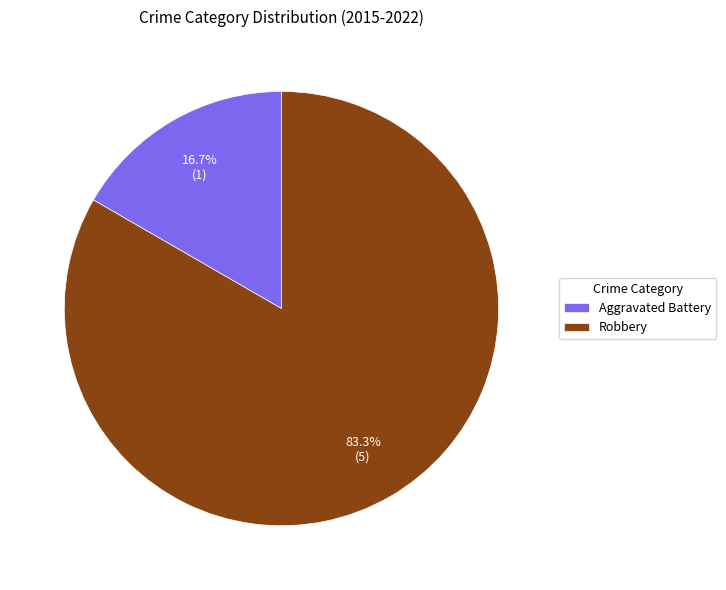

Does Aggravated Battery account for over 50% of the chart?

No